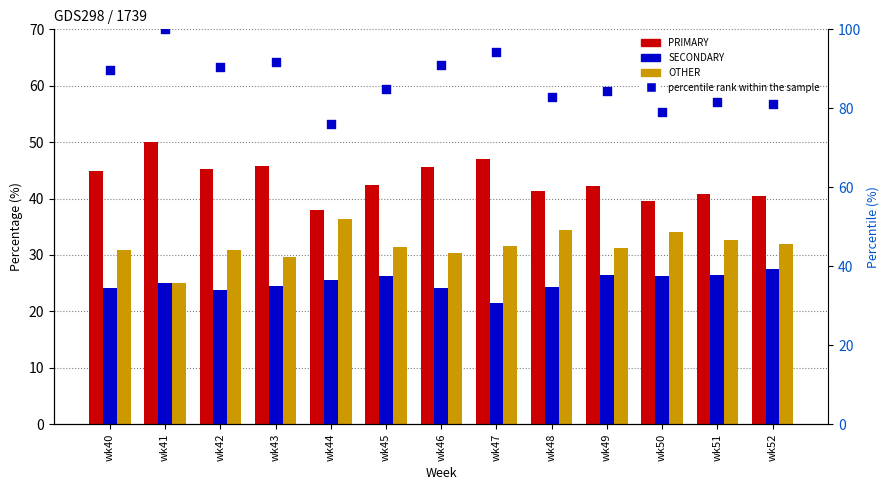

What is the total value across all series at wk43?

191.7